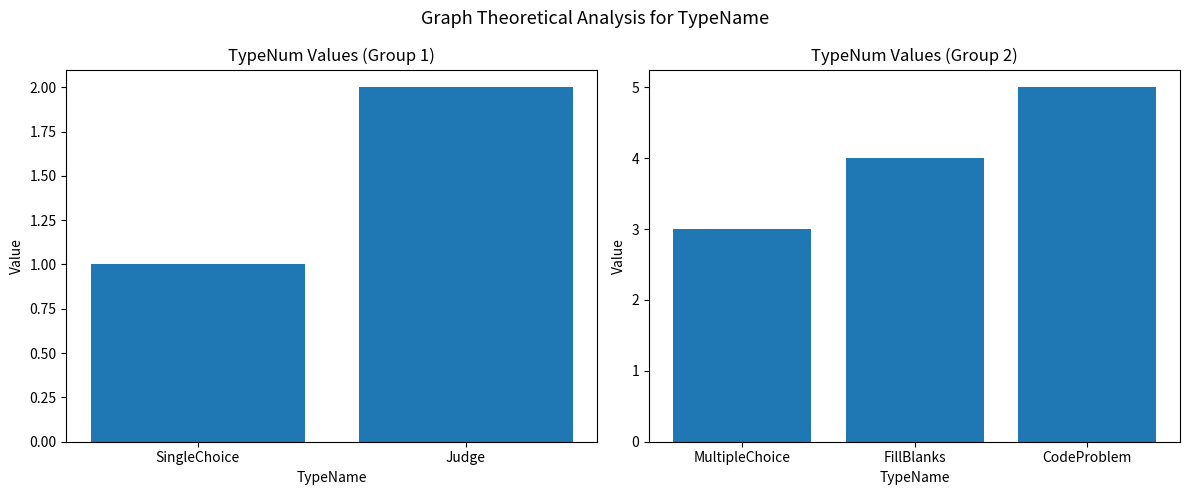

The chart shows a value of 6 at FillBlanks. True or false?

False